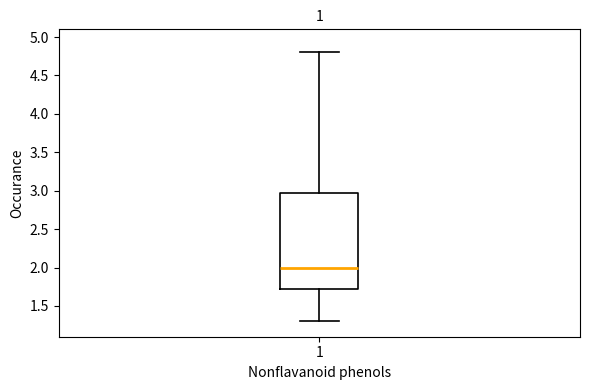

Read this box plot against the y-axis: the position of the median line, the range covered by the box, and the ends of both whiskers. The values are not printed on the chart, so give them approximately, as read against the axis.

median 2.00, box 1.75 to 3.00, whiskers 1.30 to 4.80